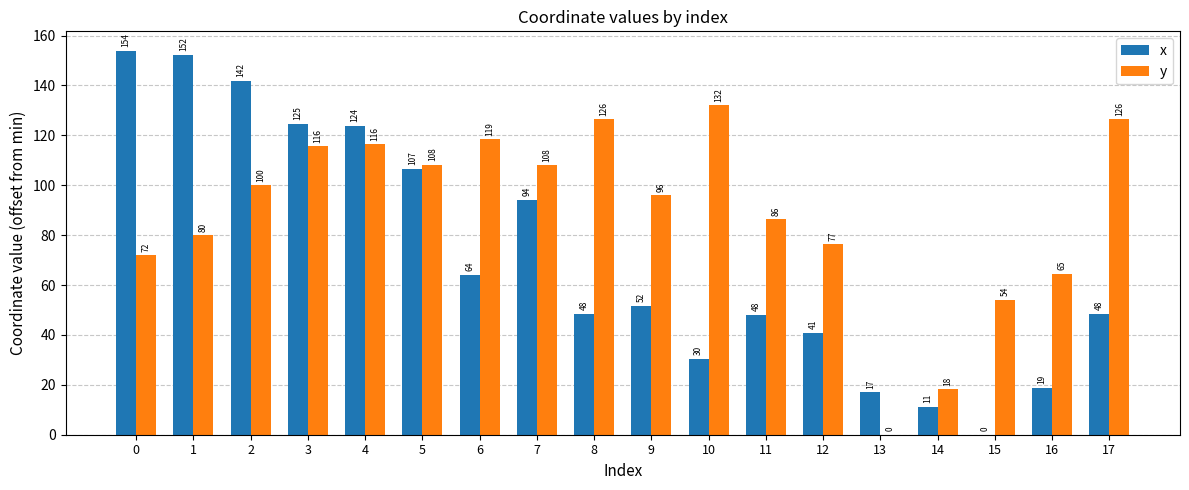

What is the highest value of the x series?

154.0